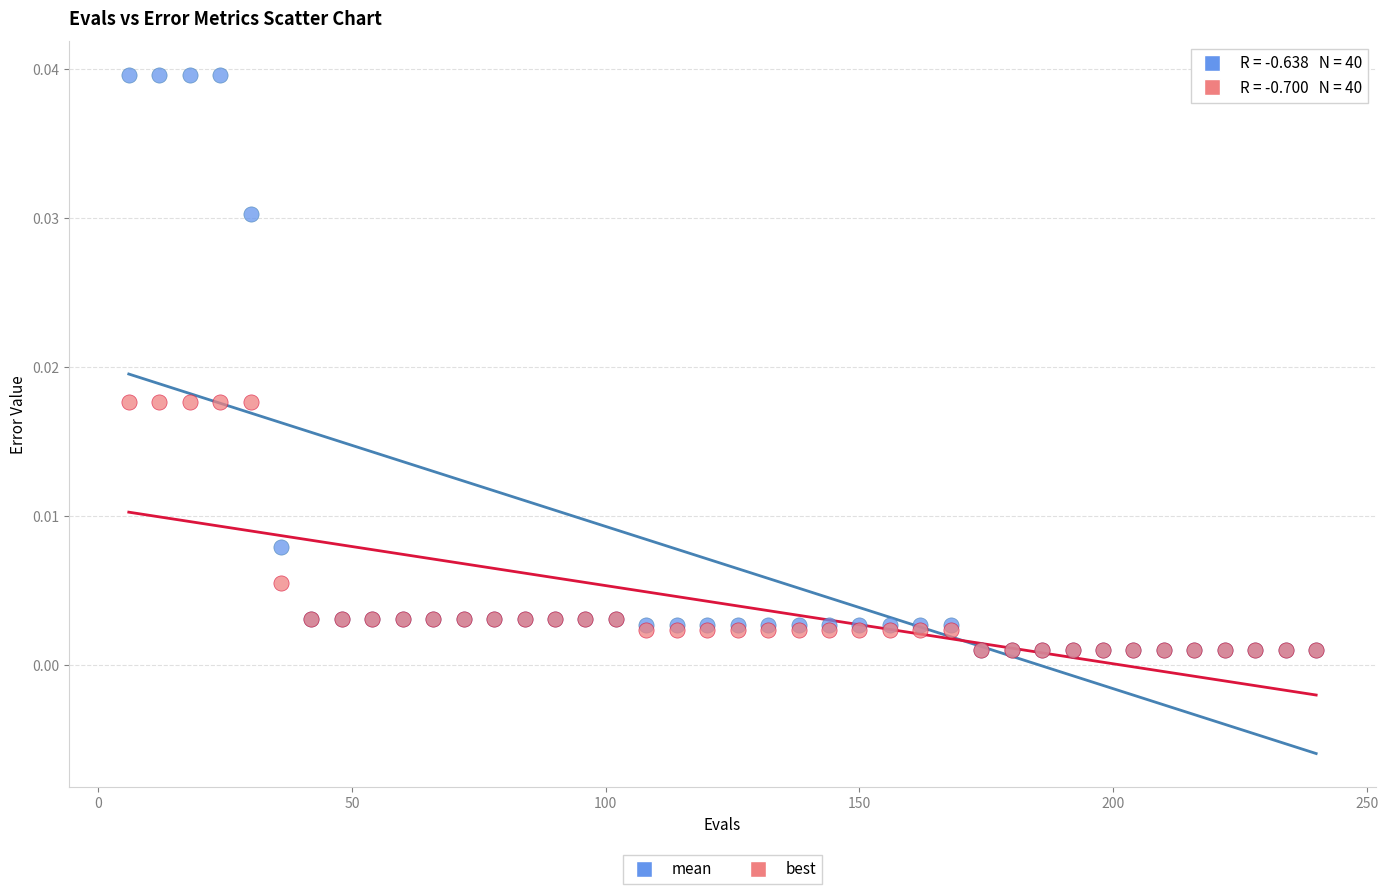

Which series has the largest Y range (max minus min)?

mean